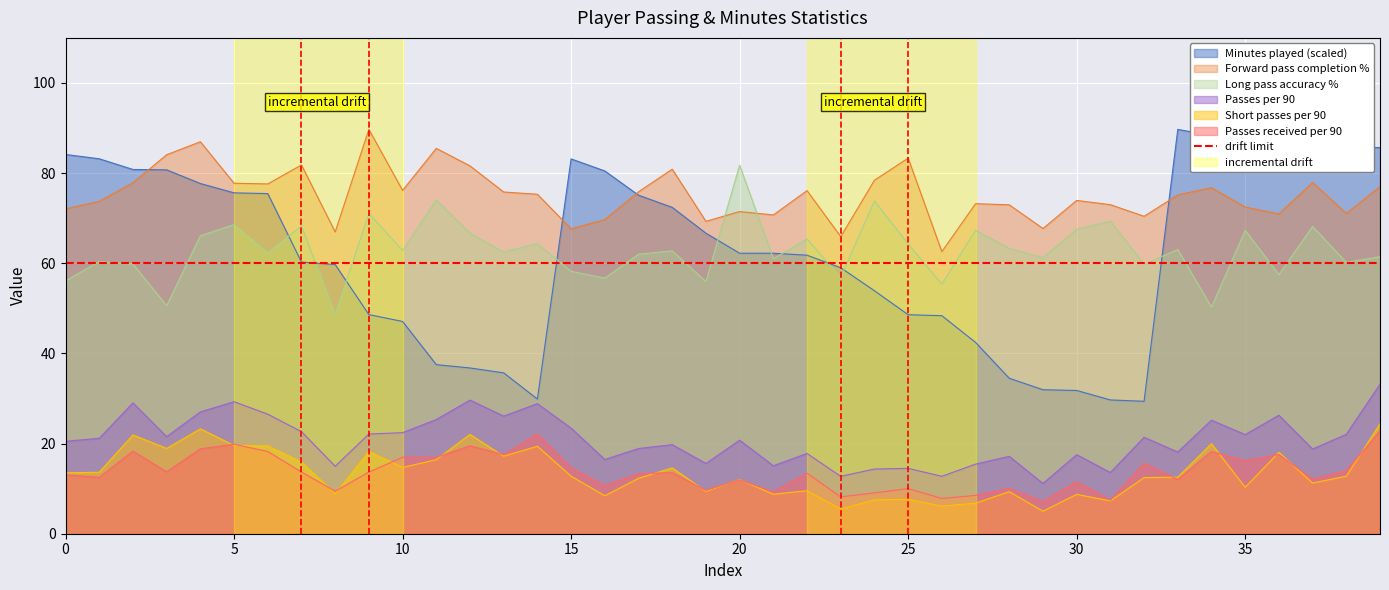

What is the sum of the Passes per 90 values at 30 and 0?

38.1